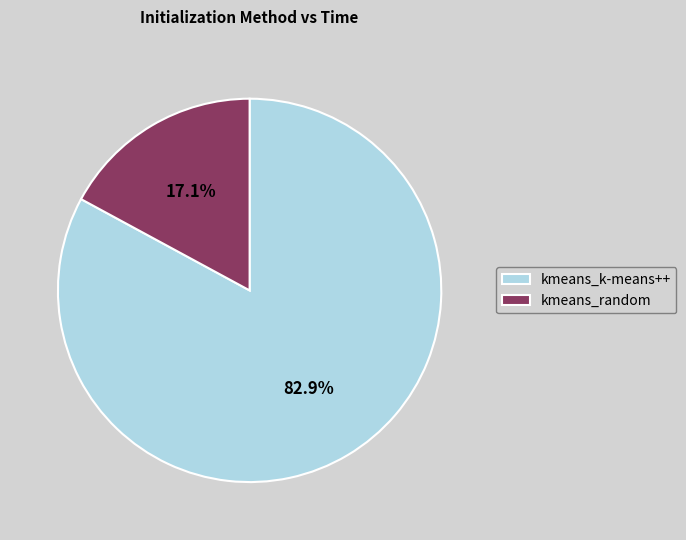

How many slices are in this pie chart?

2